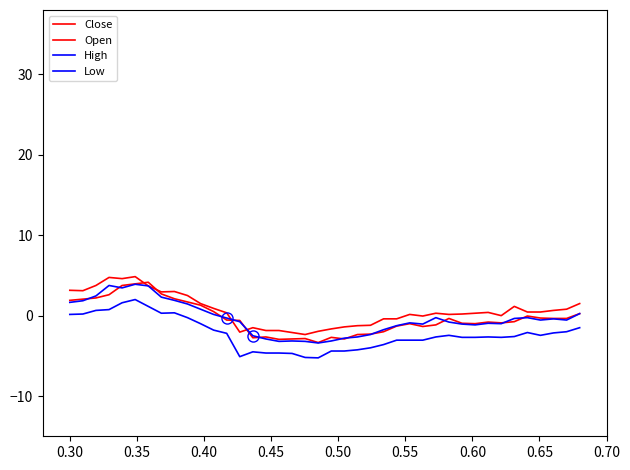

Does the chart have visible grid lines?

No